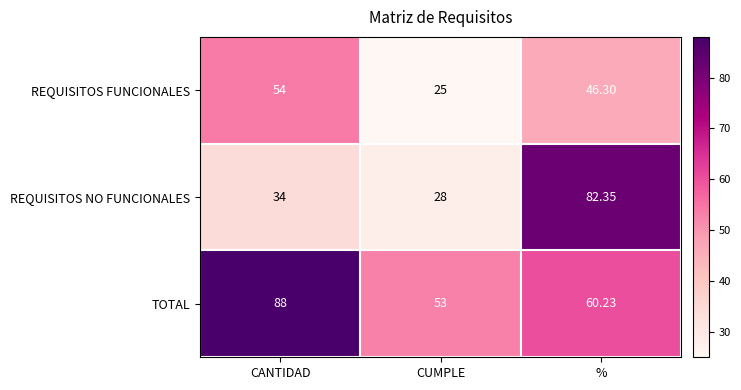

What is the total value across all series at CUMPLE?

106.0